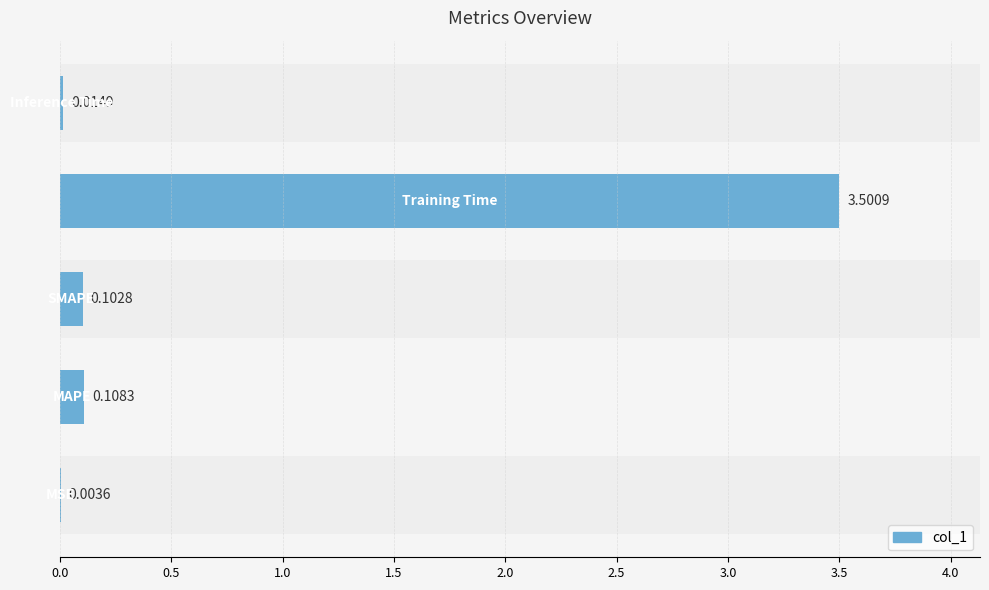

Are the bars horizontal?

Yes